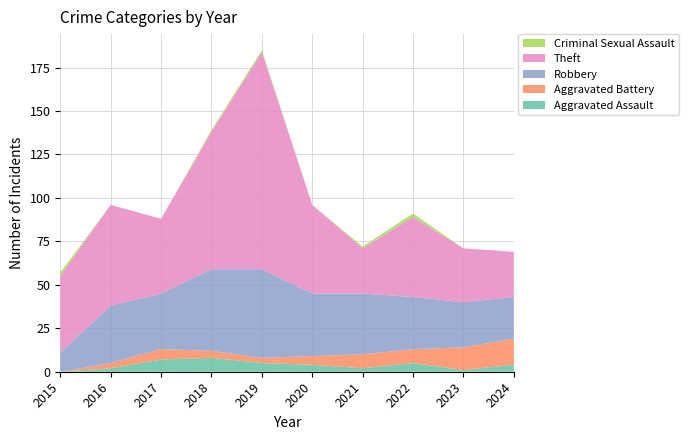

Reading left to right, transcribe all the data shown in this chart.

Aggravated Assault: 0	2	7	8	5	4	2	5	1	4
Aggravated Battery: 0	3	6	4	3	5	8	8	13	15
Robbery: 11	33	32	47	51	36	35	30	26	24
Theft: 44	58	43	79	125	51	26	46	31	26
Criminal Sexual Assault: 2	0	0	1	1	0	1	2	0	0